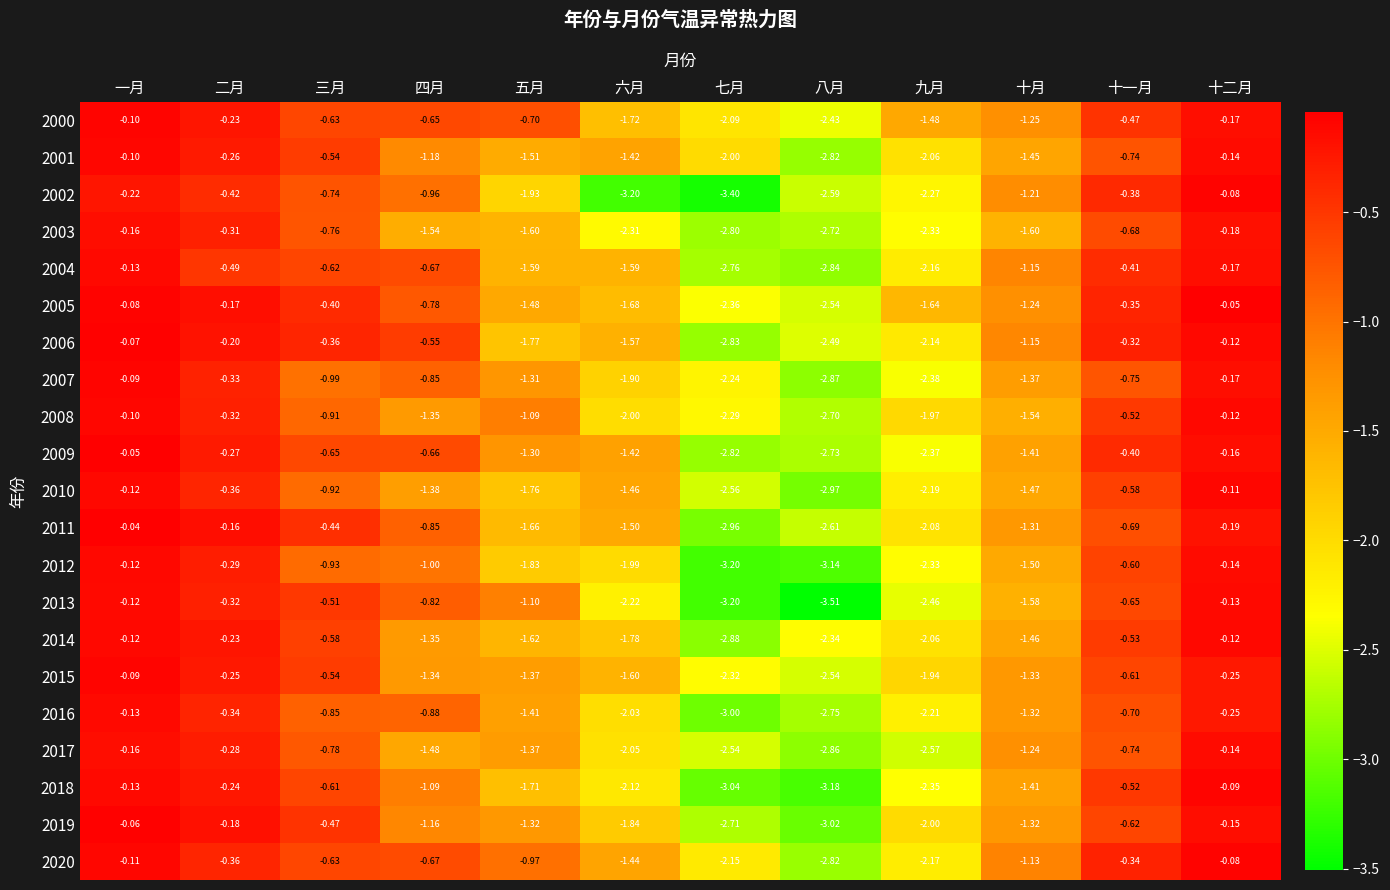

At which category is the sum across all series the highest?

一月